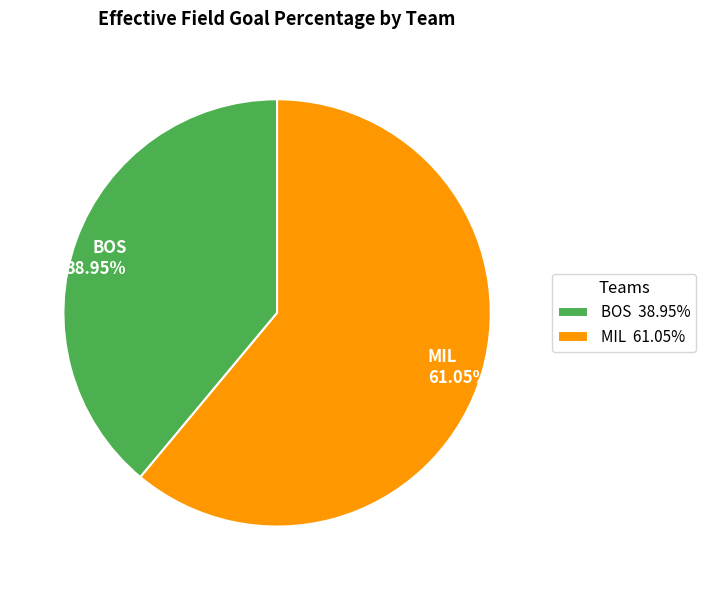

To the nearest percent, what percentage of the pie is MIL?

61%